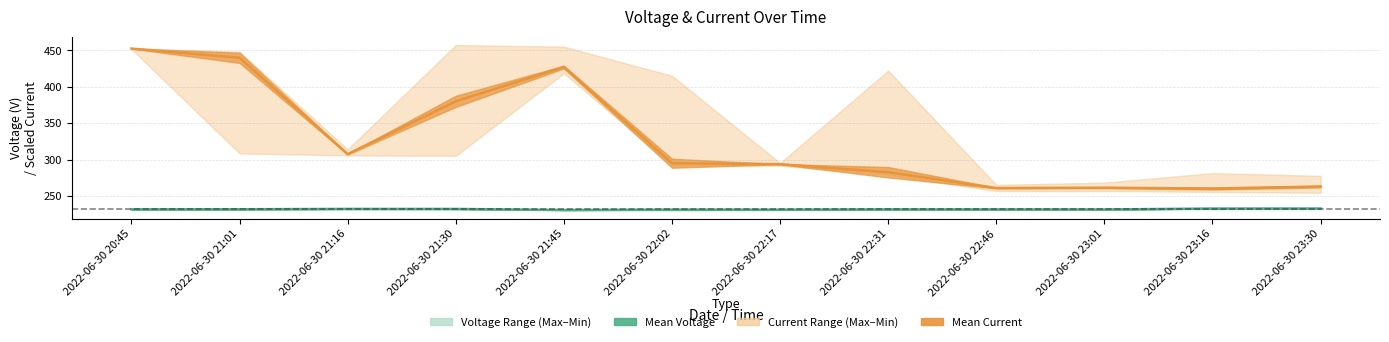

Does the chart display data point markers on the line(s)?

No